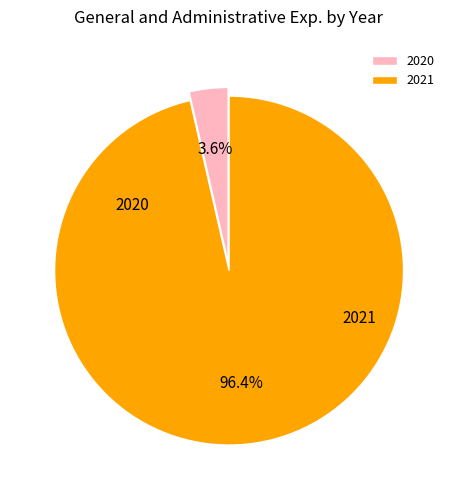

What percentage is NOT represented by 2021?

3.6%